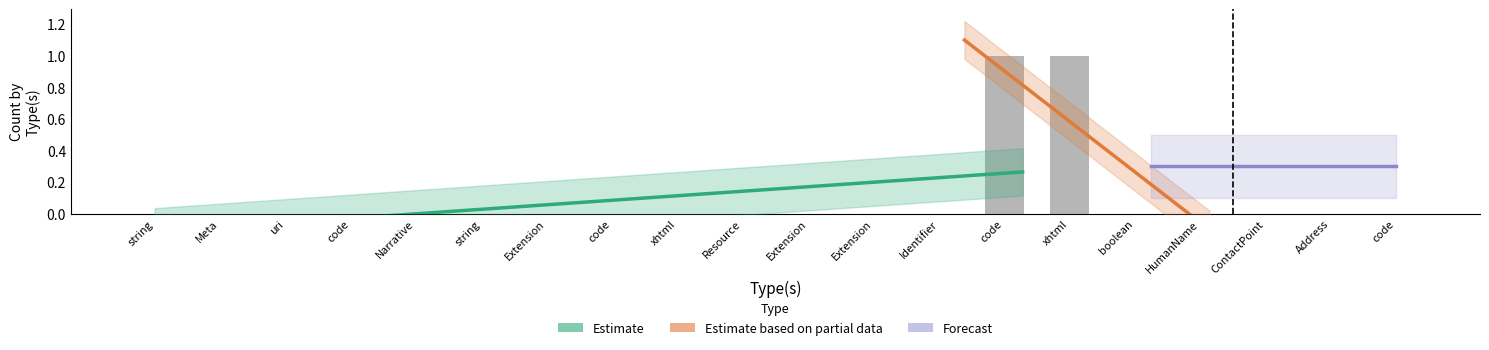

What is the sum of all values?

2